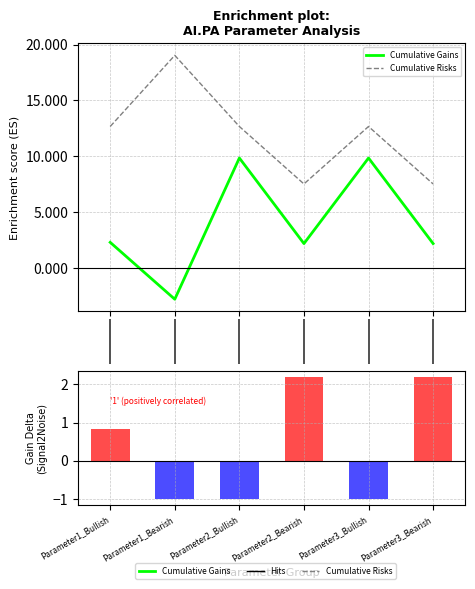

Does the chart contain any negative values?

Yes